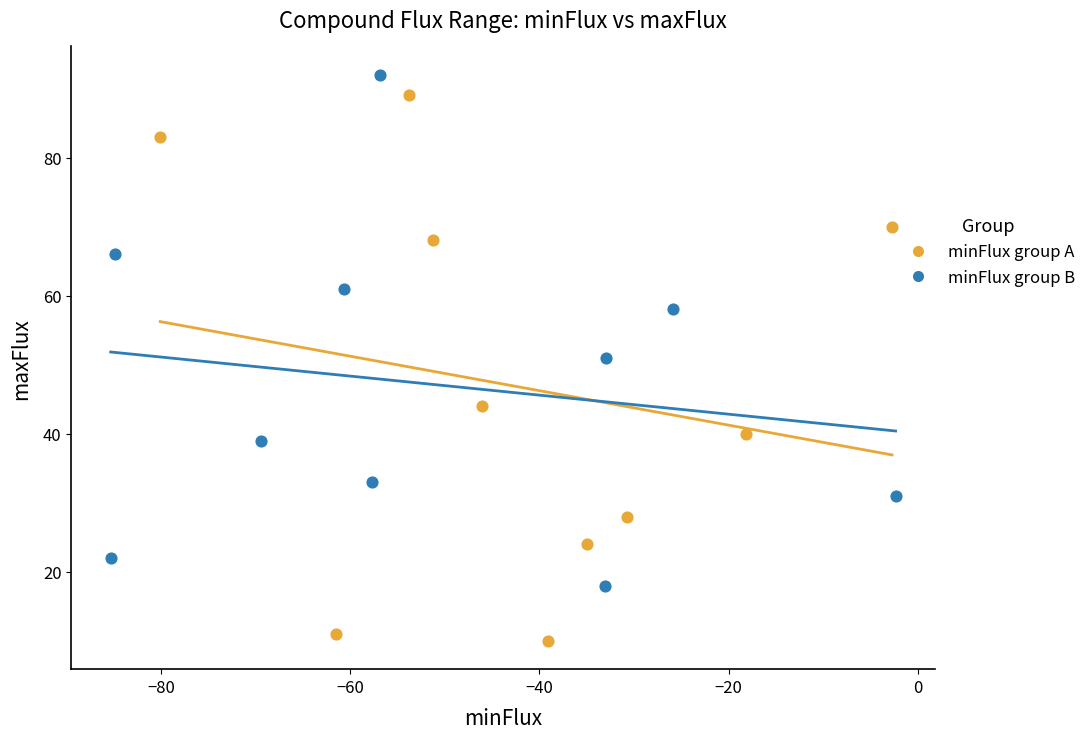

Which series reaches the minimum Y coordinate?

minFlux group A